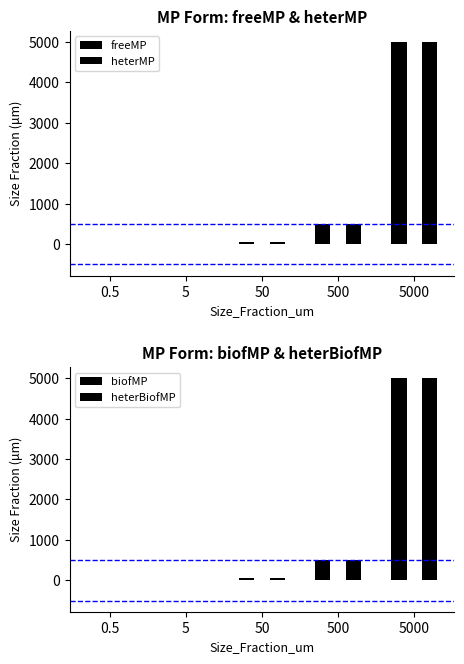

Which category has the lowest value in the heterBiofMP series?

0.5